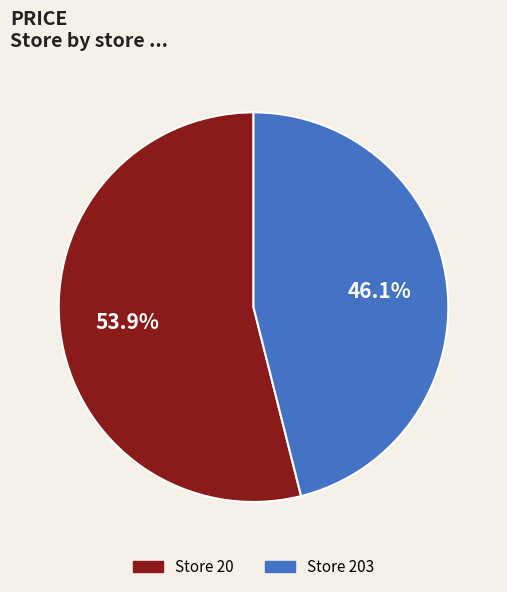

How many slices are in this pie chart?

2